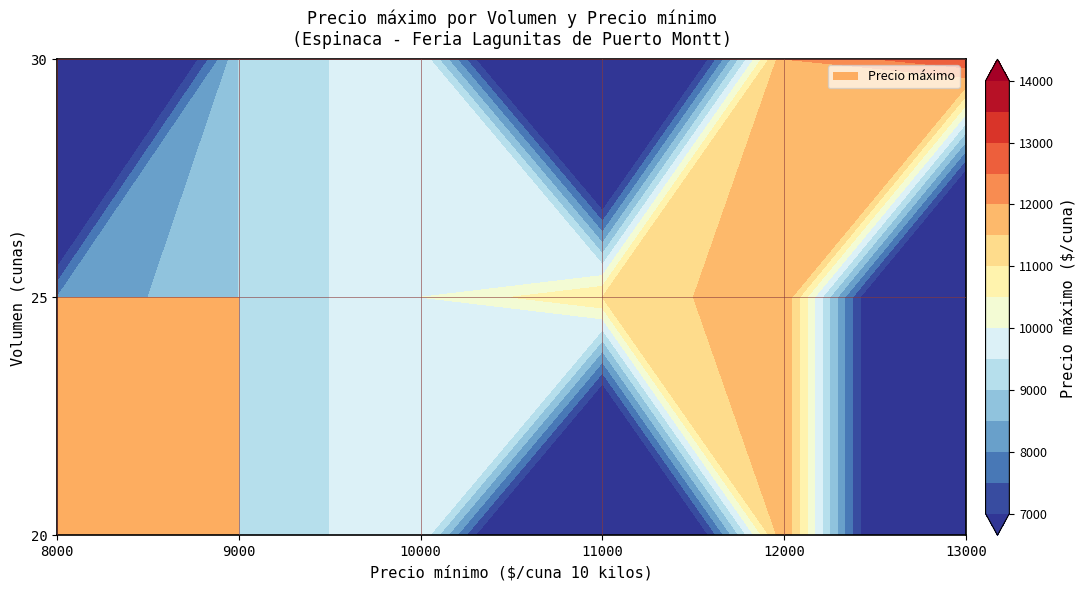

Rank the series by their maximum value, from lowest to highest.

20, 25, 30